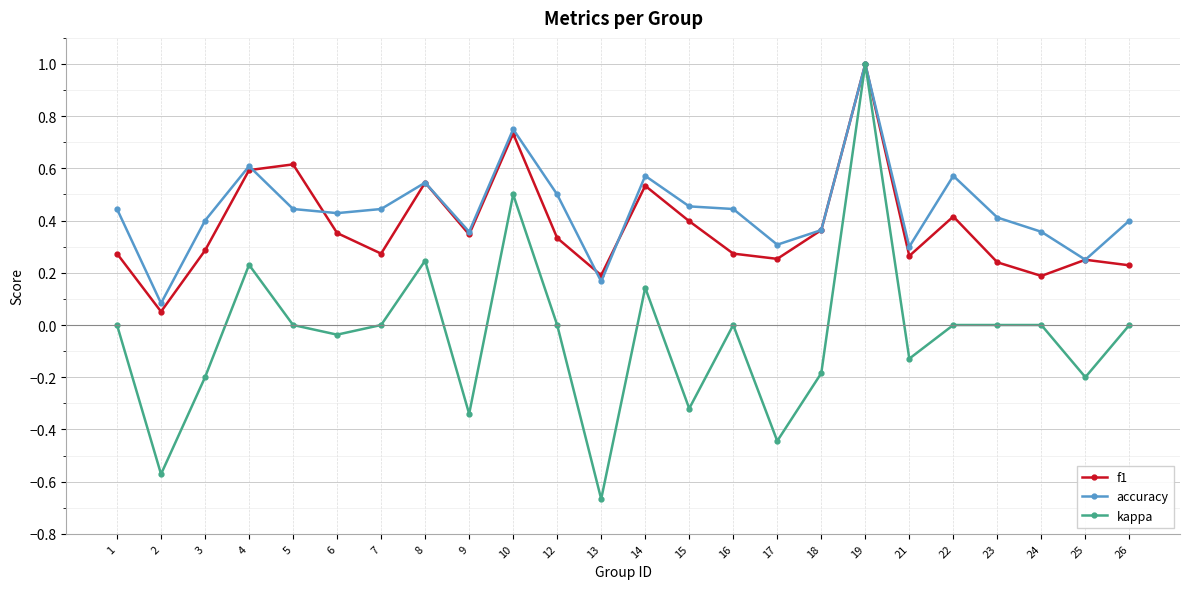

At which category is the sum across all series the highest?

19